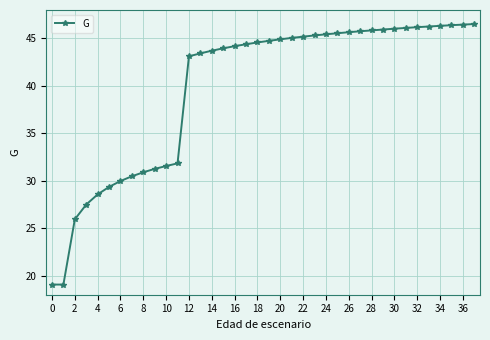

What is the maximum value shown in the chart?

46.5